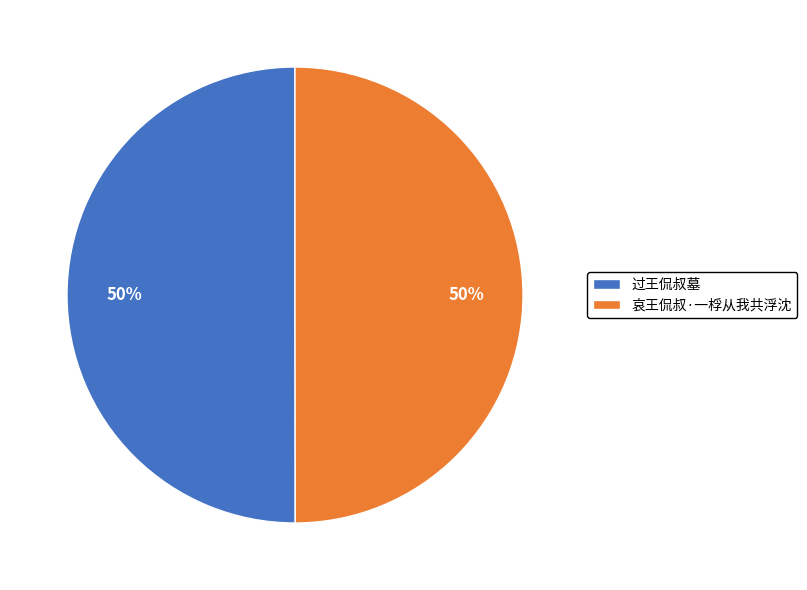

Is it true that 哀王侃叔·一桴从我共浮沈 is 50% of the pie?

True